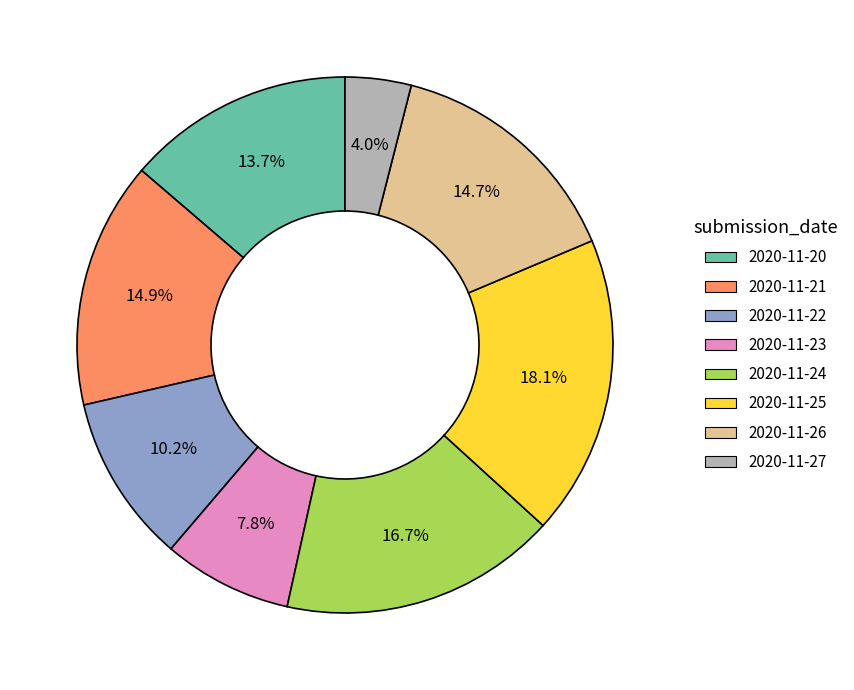

Which slice is the largest?

2020-11-25